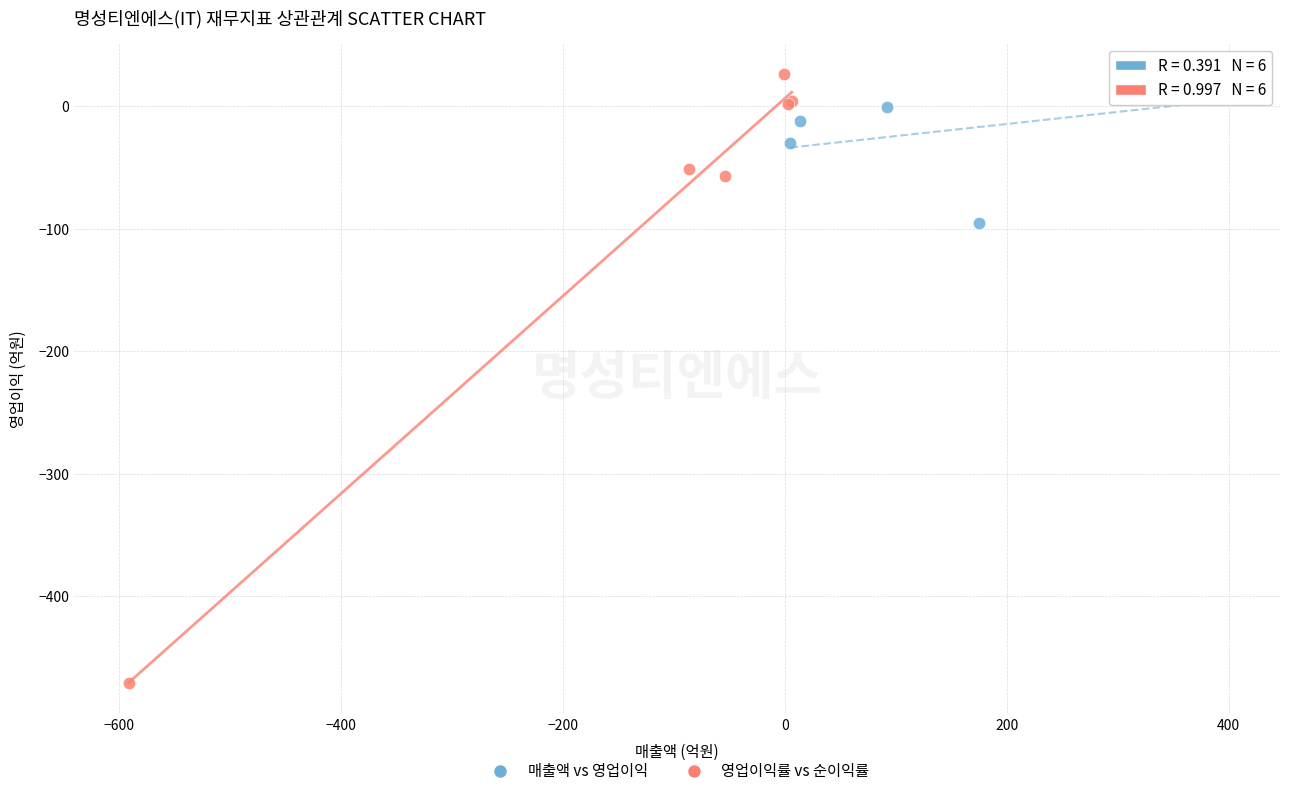

Which series reaches the minimum Y coordinate?

영업이익률 vs 순이익률